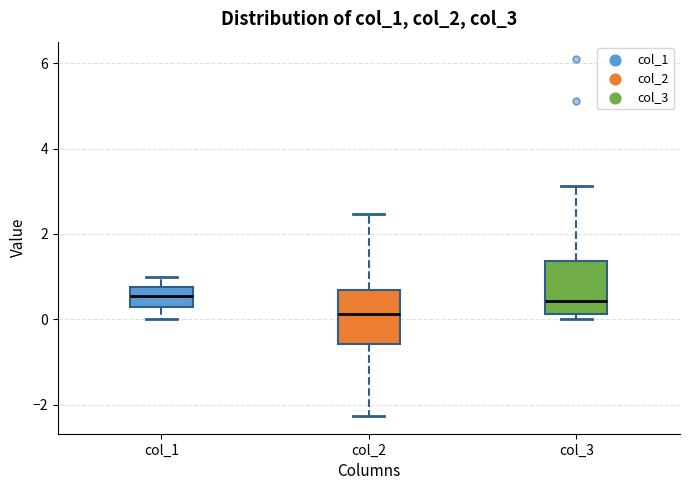

Which box's median line is the lowest?

col_2